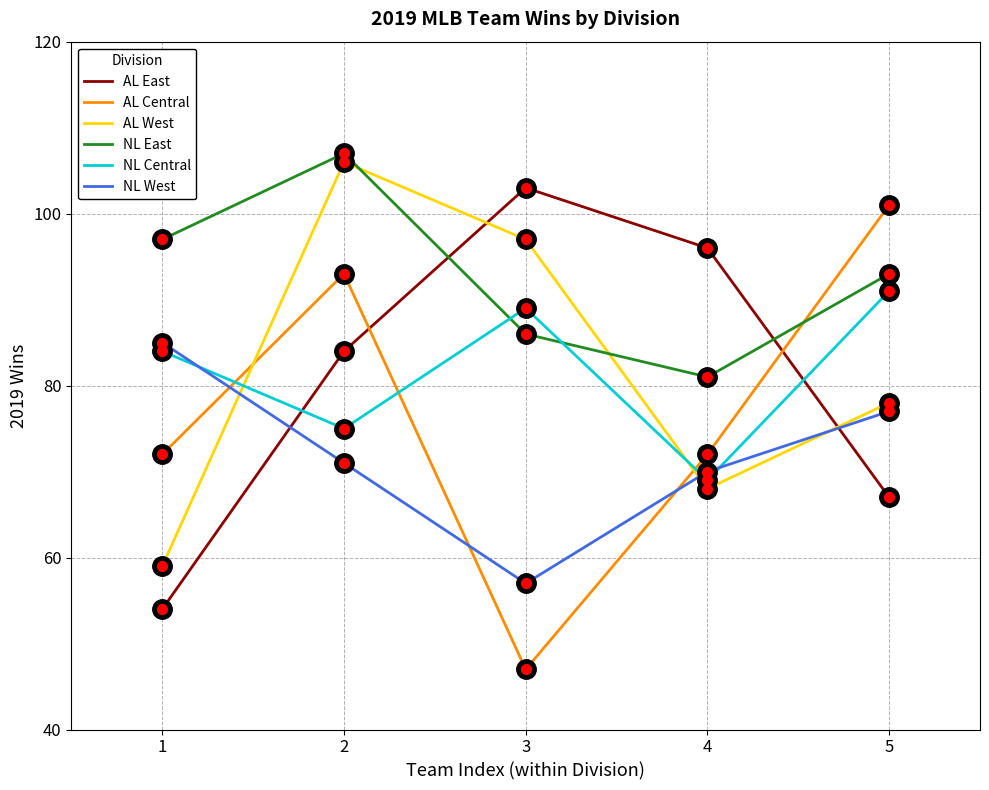

True or false: NL East has more than 2 points higher than both neighbors.

False